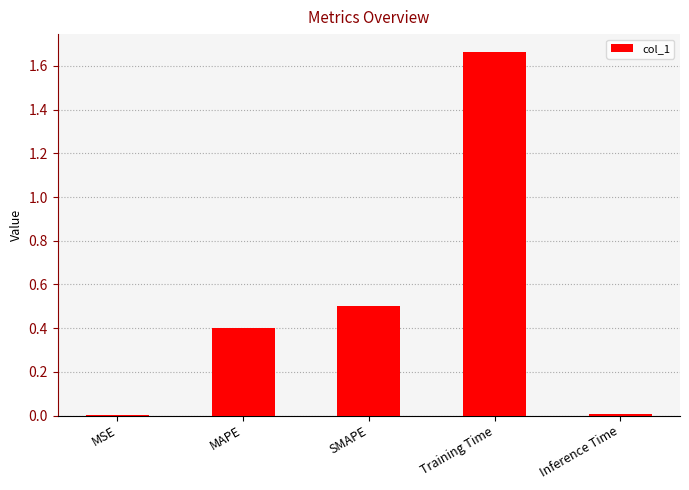

Which label corresponds to the largest value in the chart?

Training Time